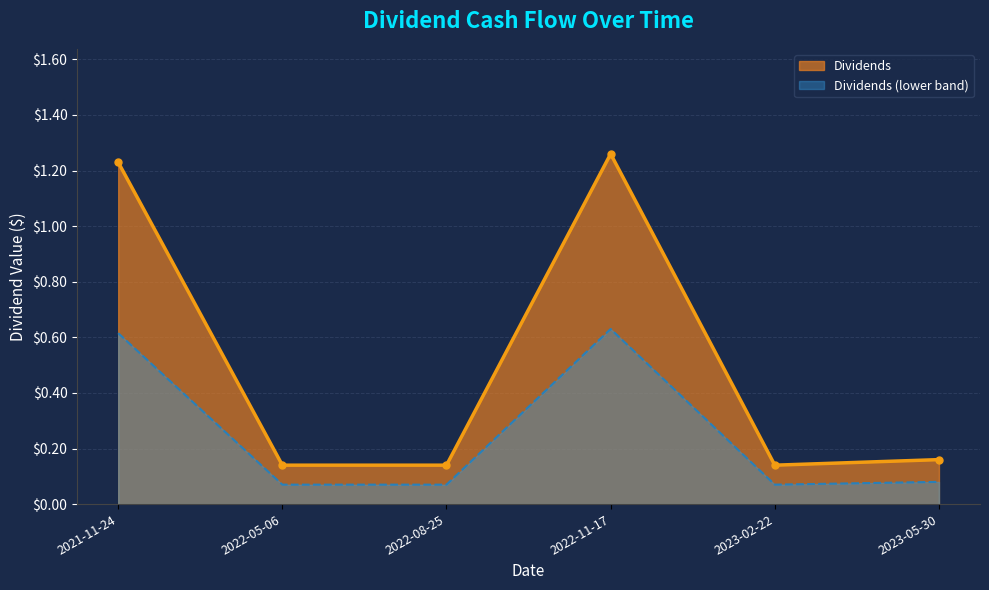

What position from the right is 2023-05-30?

1